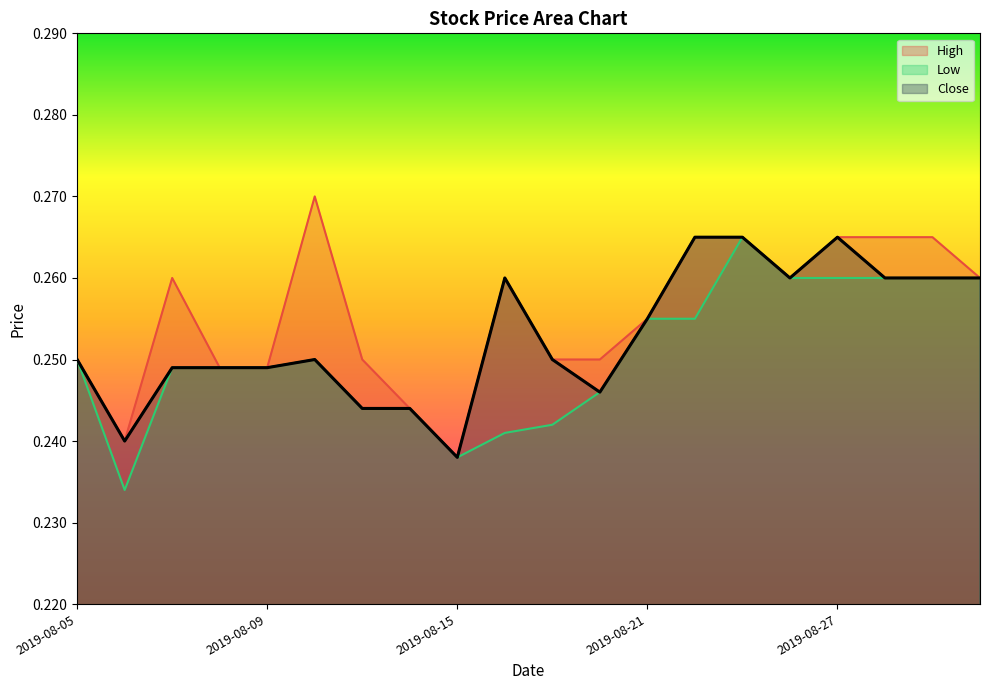

Which has a higher value, 2019-08-27 or 2019-08-22?

2019-08-27